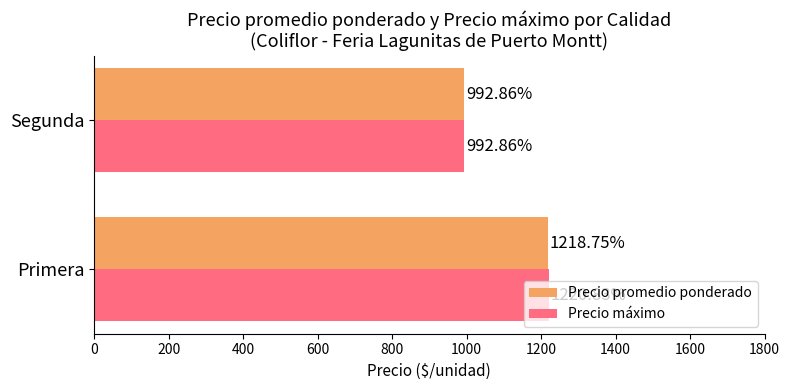

Which category has the lowest value across all series?

Segunda